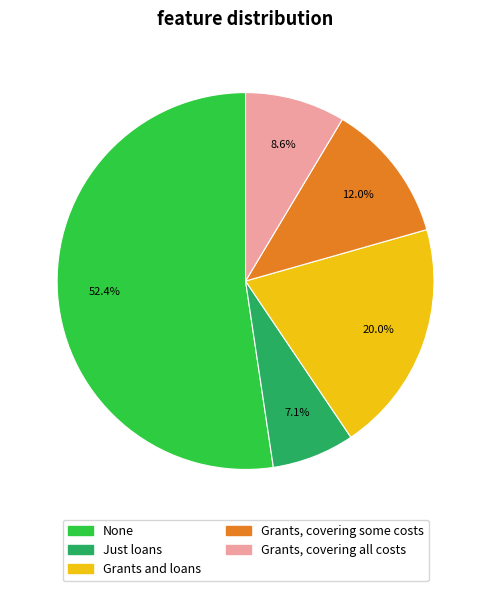

Rank the categories by value from highest to lowest.

None, Grants and loans, Grants, covering some costs, Grants, covering all costs, Just loans